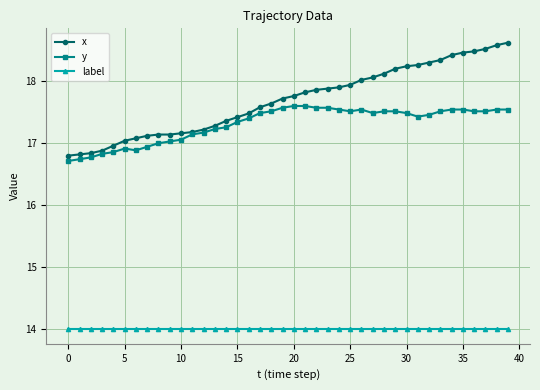

What is the highest value of the y series?

17.6